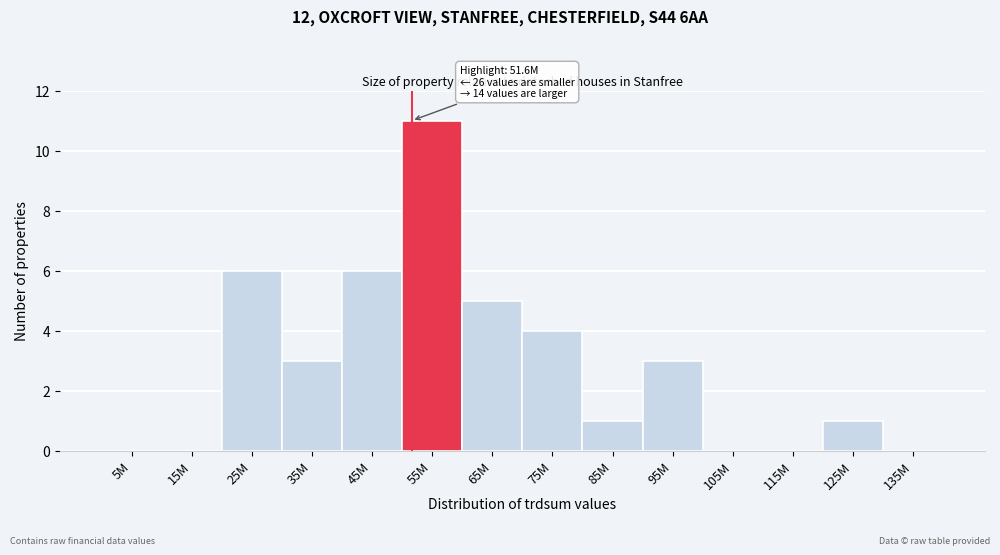

Reading right to left, extract all data points from this chart.

135M=0	125M=1	115M=0	105M=0	95M=3	85M=1	75M=4	65M=5	55M=11	45M=6	35M=3	25M=6	15M=0	5M=0